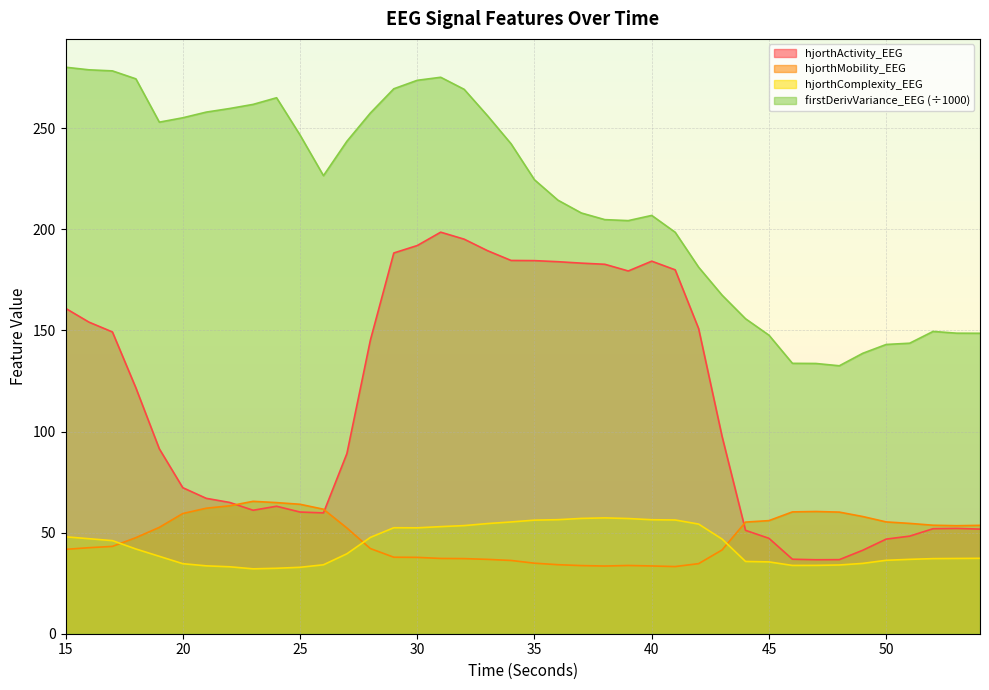

How many values in the hjorthActivity_EEG series are below 97?

20